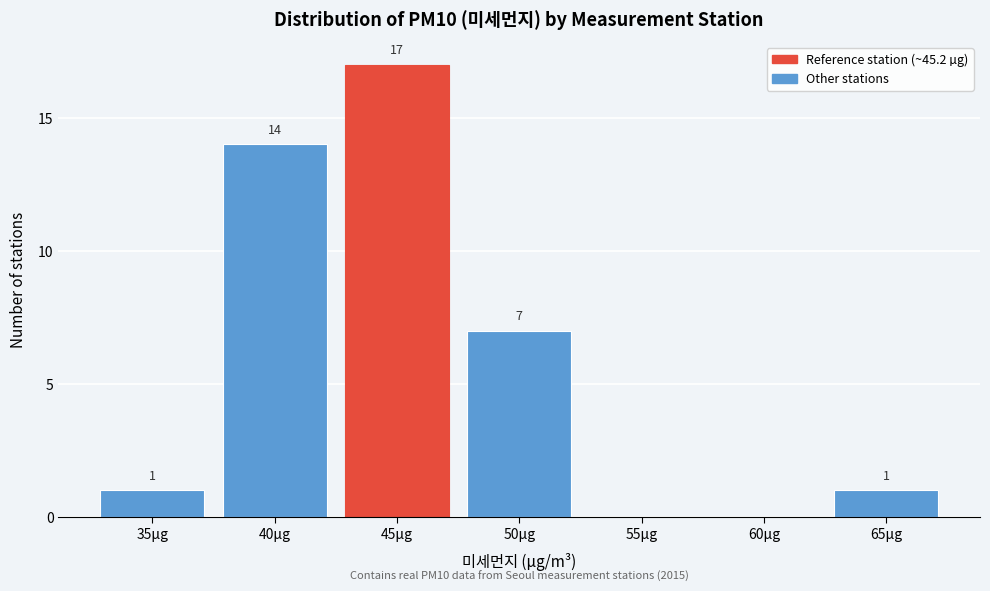

Reading left to right, what are all the values shown in this chart?

35μg=1	40μg=14	45μg=17	50μg=7	55μg=0	60μg=0	65μg=1